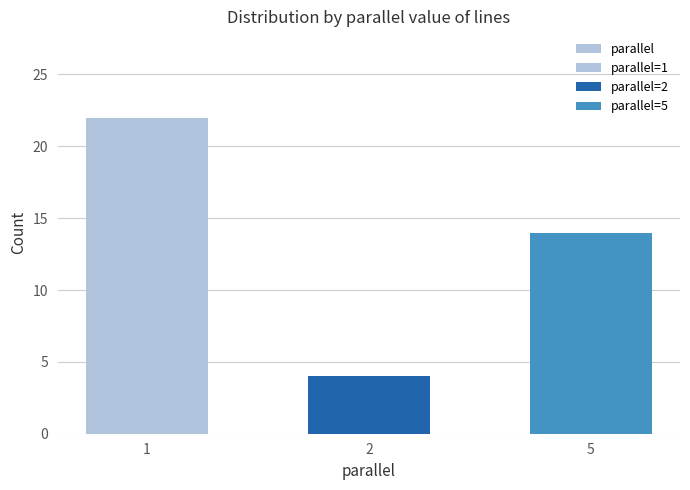

Where does the data first go above 14?

1